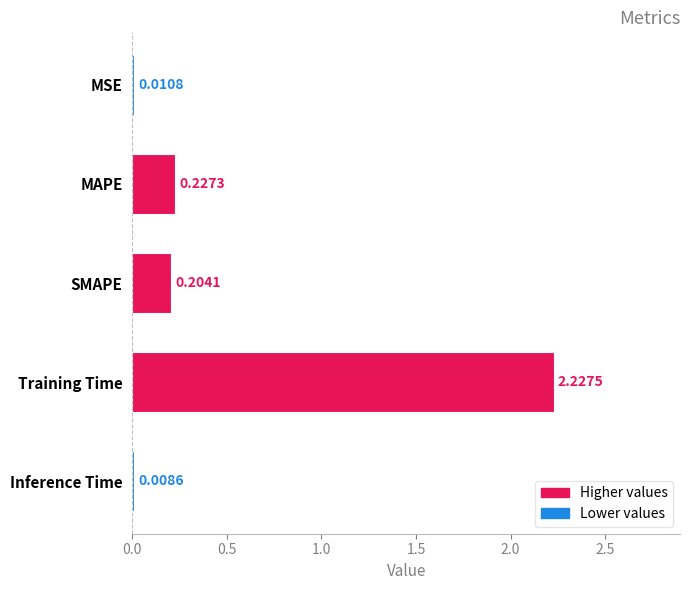

Where is the data nearest to the value 1?

MAPE